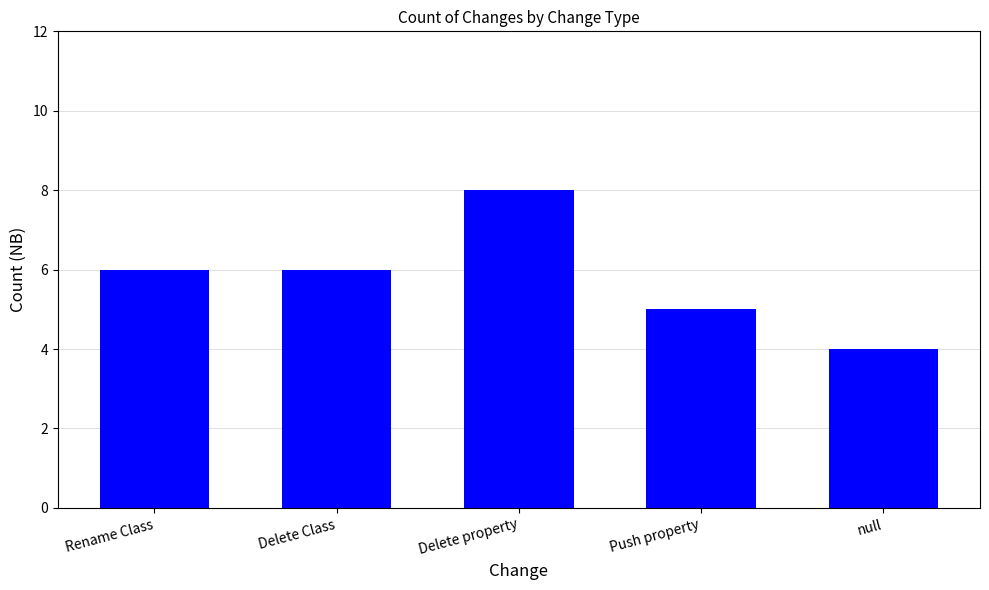

The value at Push property is 1. True or false?

False